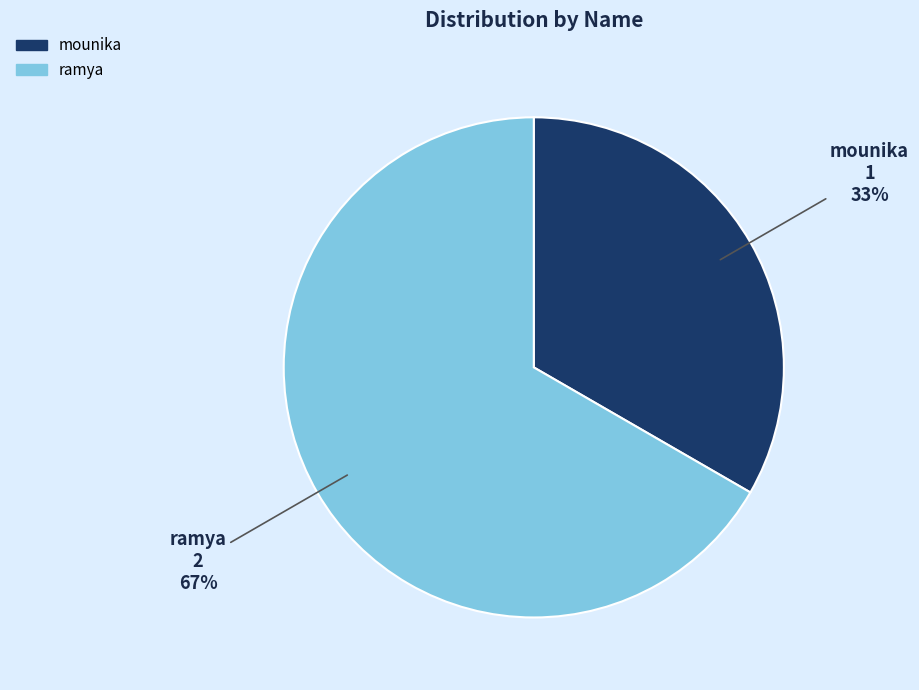

What is the majority slice?

ramya